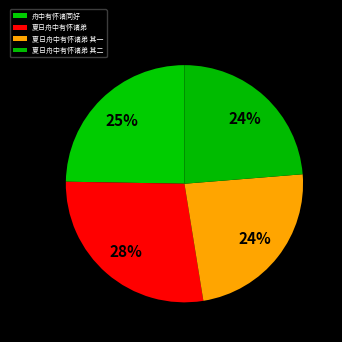

The 舟中有怀诸同好 slice represents 25% of the pie. True or false?

True